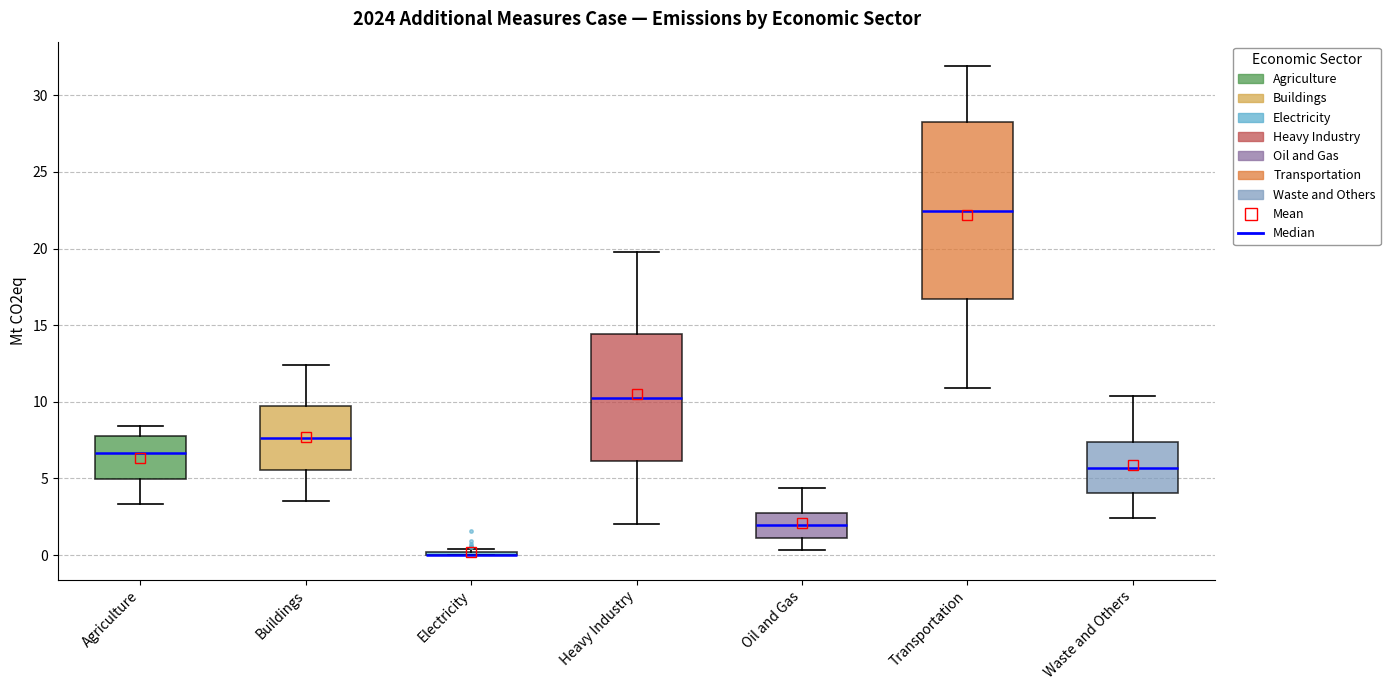

Reading left to right, transcribe this box plot: for each box, give where its median line is, the range the box spans, and where its two whiskers end, as read against the y-axis. The values are not printed on the chart, so give them approximately, as read against the axis.

Agriculture: median 6.5, box 5.0 to 8.0, whiskers 3.5 to 8.5
Buildings: median 7.5, box 5.5 to 9.5, whiskers 3.5 to 12.5
Electricity: box collapsed to a line at 0.0, whiskers 0.0 to 0.5
Heavy Industry: median 10.5, box 6.0 to 14.5, whiskers 2.0 to 20.0
Oil and Gas: median 2.0, box 1.0 to 3.0, whiskers 0.5 to 4.5
Transportation: median 22.5, box 16.5 to 28.0, whiskers 11.0 to 32.0
Waste and Others: median 5.5, box 4.0 to 7.5, whiskers 2.5 to 10.5